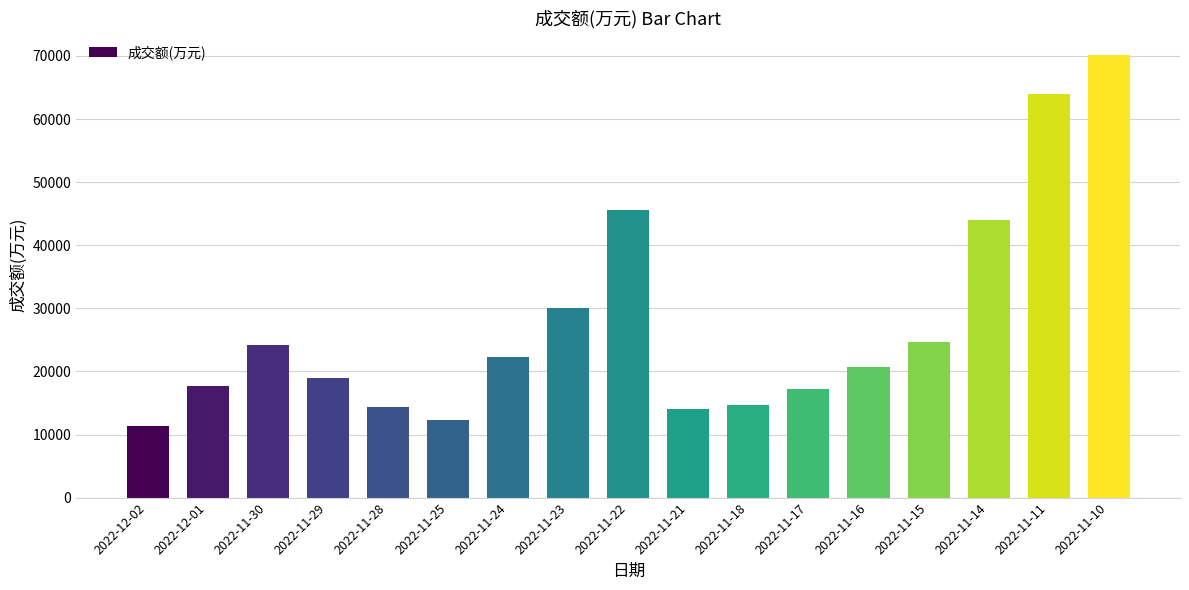

The value at 2022-11-23 is 53638. True or false?

False